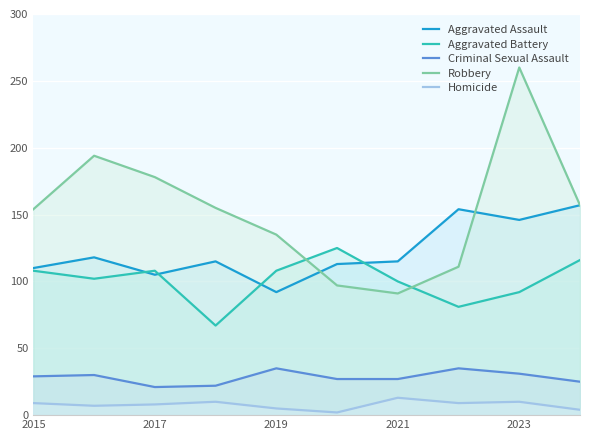

How many values in the Aggravated Battery series exceed 108?

2